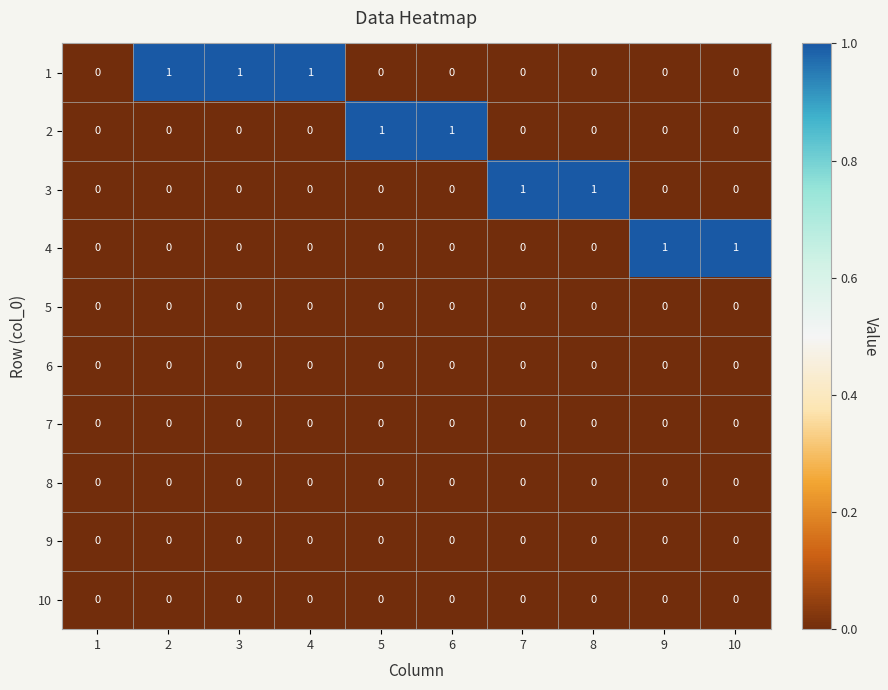

How many 2 values are between 0 and 1?

10